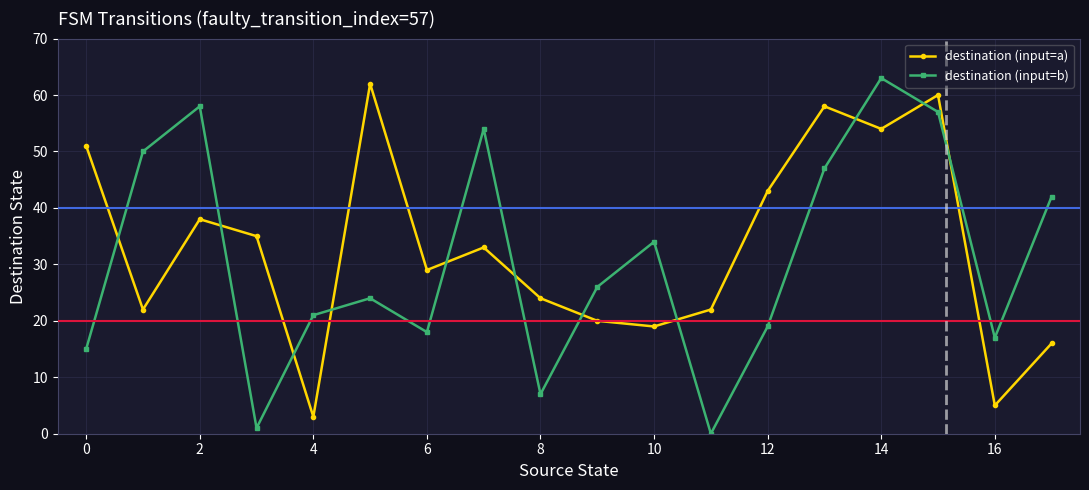

What are all the series names shown in the legend?

destination (input=a), destination (input=b)